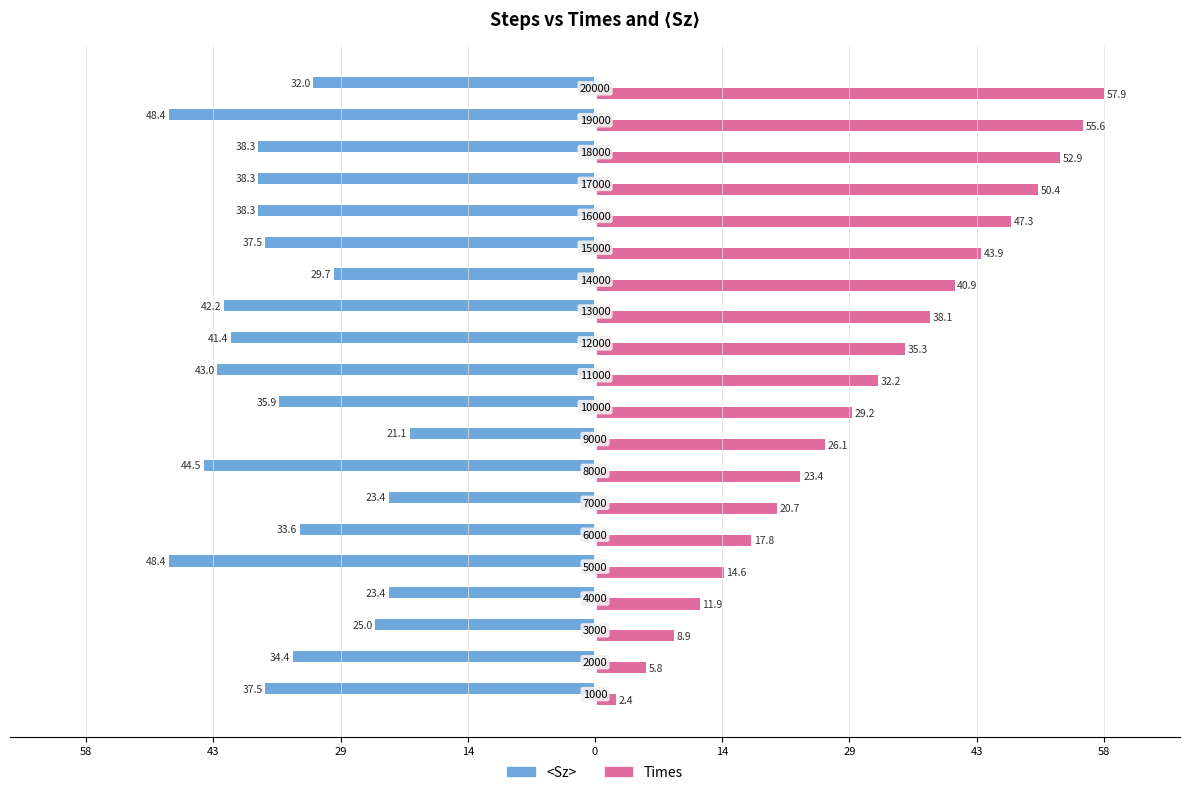

What are all the series names shown in the legend?

<Sz>, Times